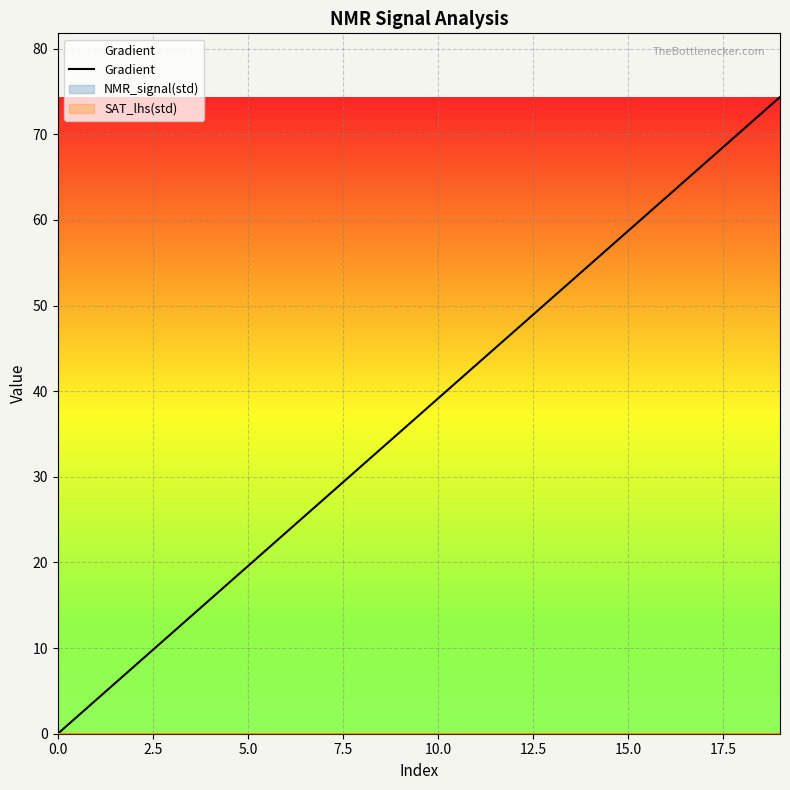

What position from the left is 9?

10